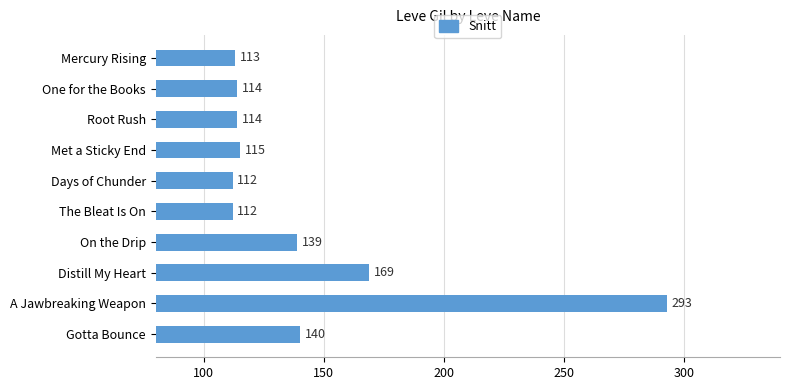

What is the change in value from One for the Books to A Jawbreaking Weapon?

+179